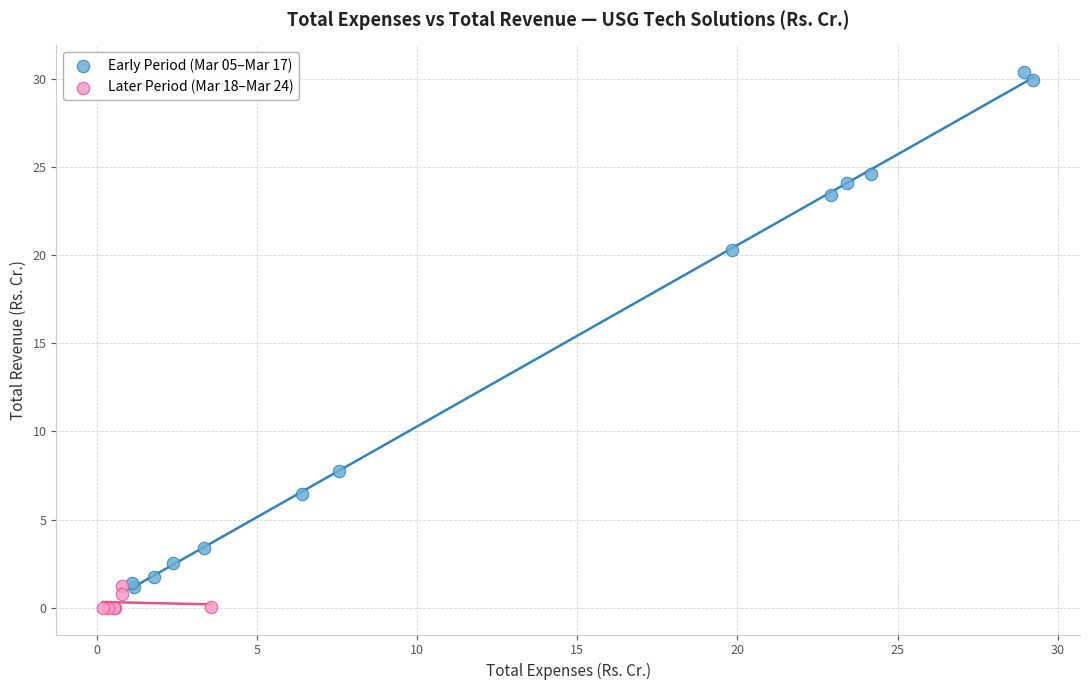

Which series has the largest Y range (max minus min)?

Early Period (Mar 05–Mar 17)